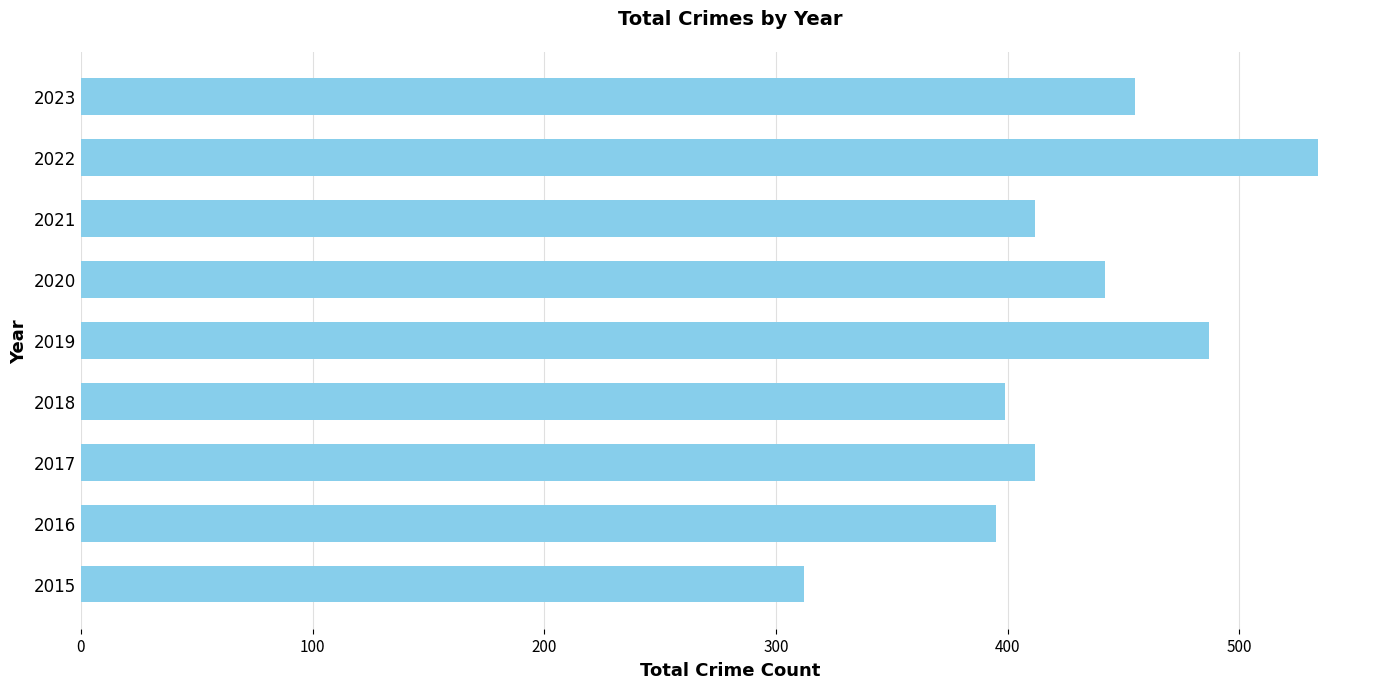

Reading bottom to top, transcribe all the data shown in this chart.

2015=312	2016=395	2017=412	2018=399	2019=487	2020=442	2021=412	2022=534	2023=455